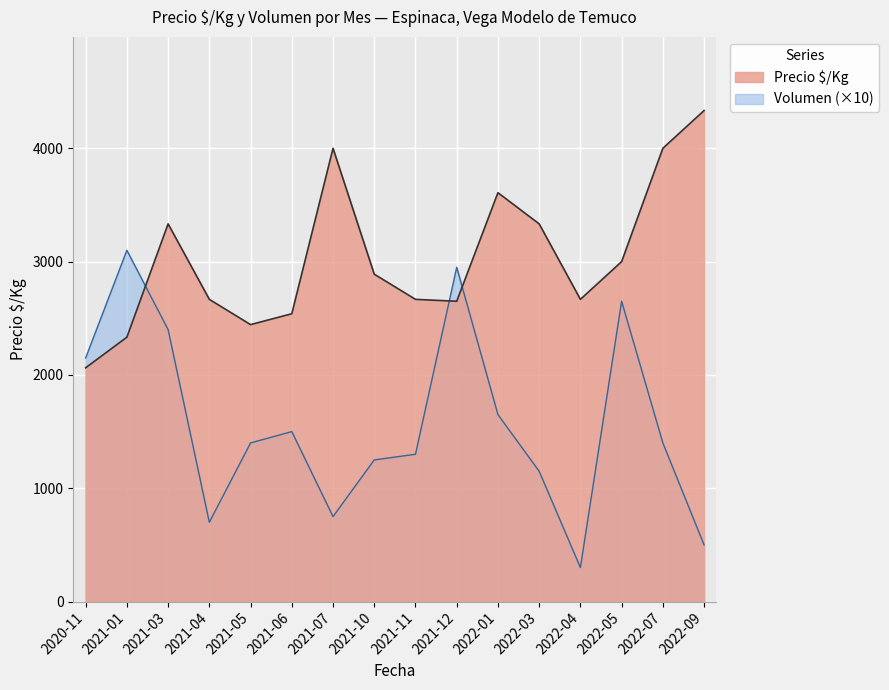

Which series has the widest spread of values?

Volumen (×10)